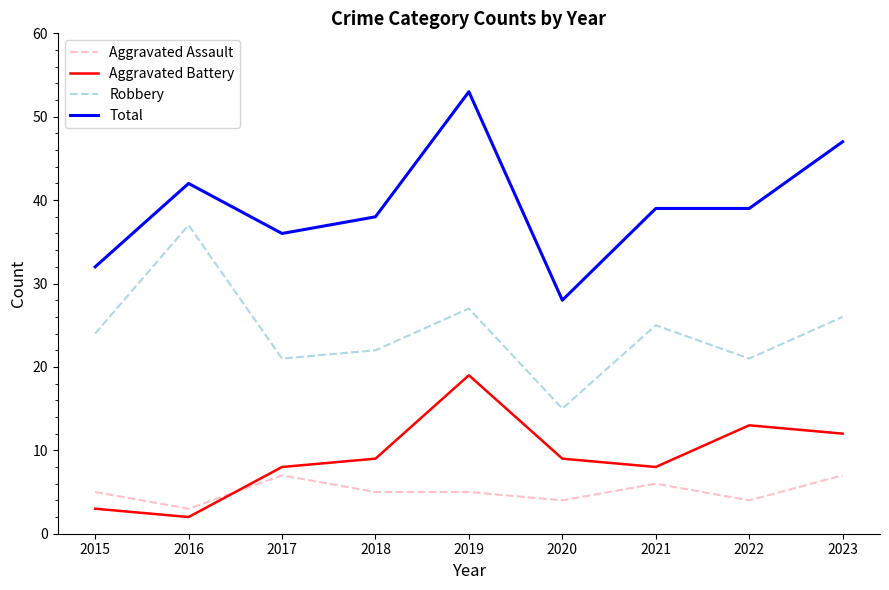

Which series has the largest range (max minus min)?

Total